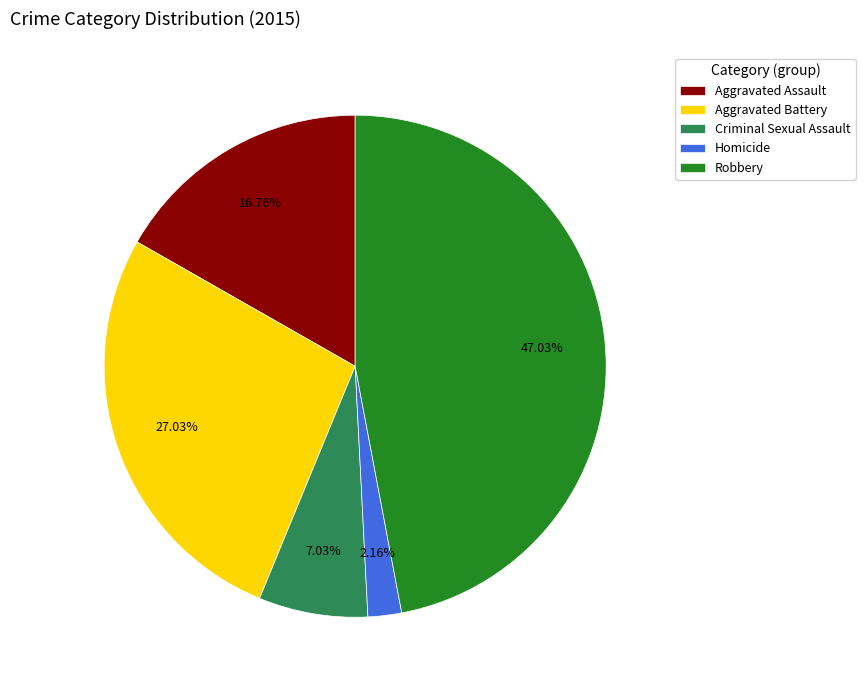

What percentage is the Robbery slice, to the nearest percent?

47%